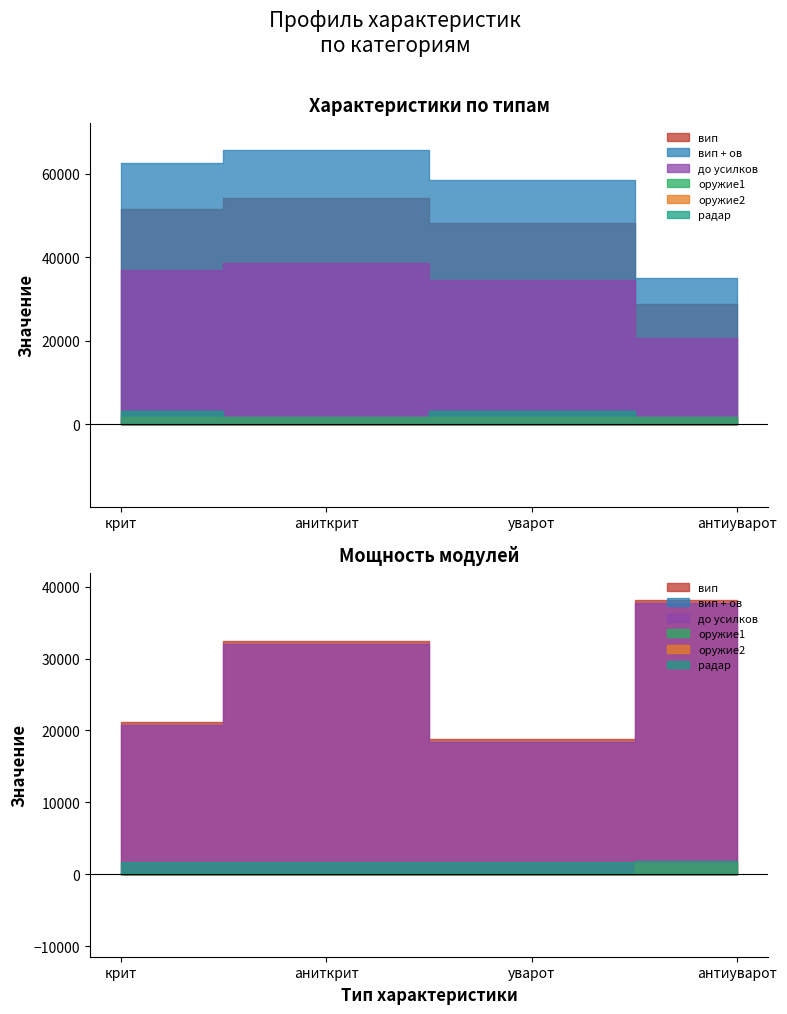

At which label is оружие1 closest to 1750?

крит